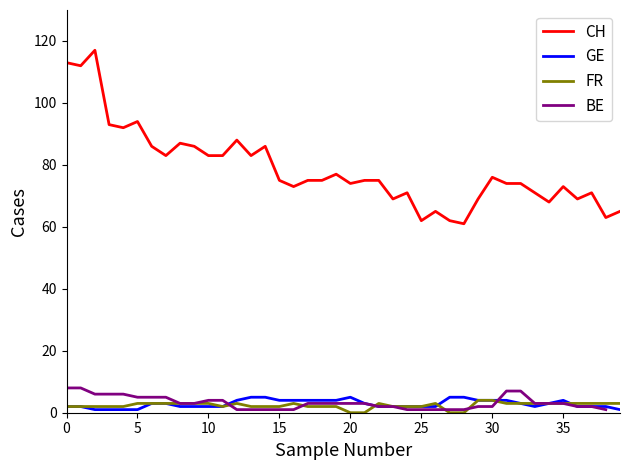

Is this an area chart (filled region under the line)?

No